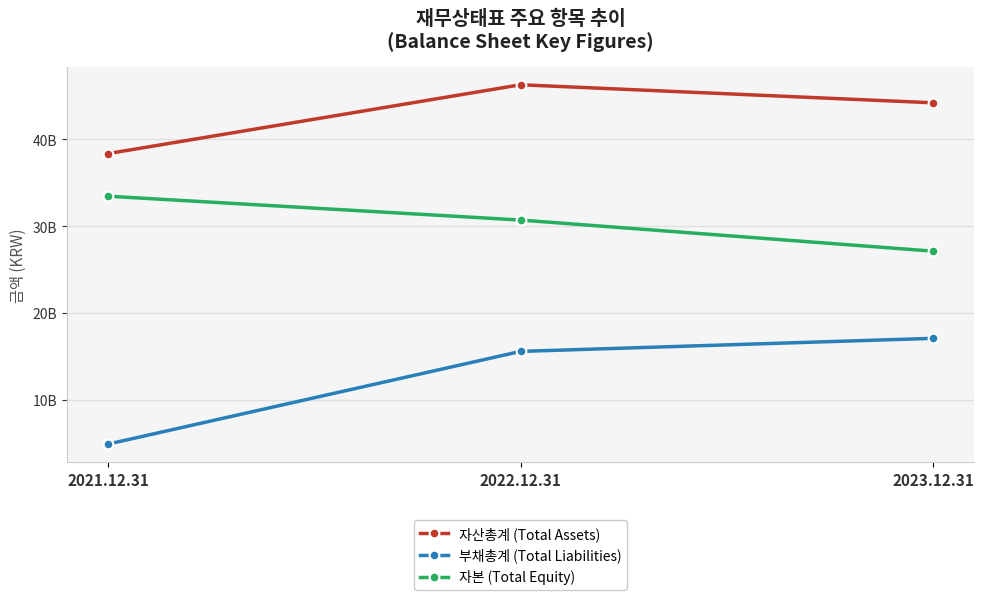

Which label corresponds to the largest value in the chart?

2022.12.31